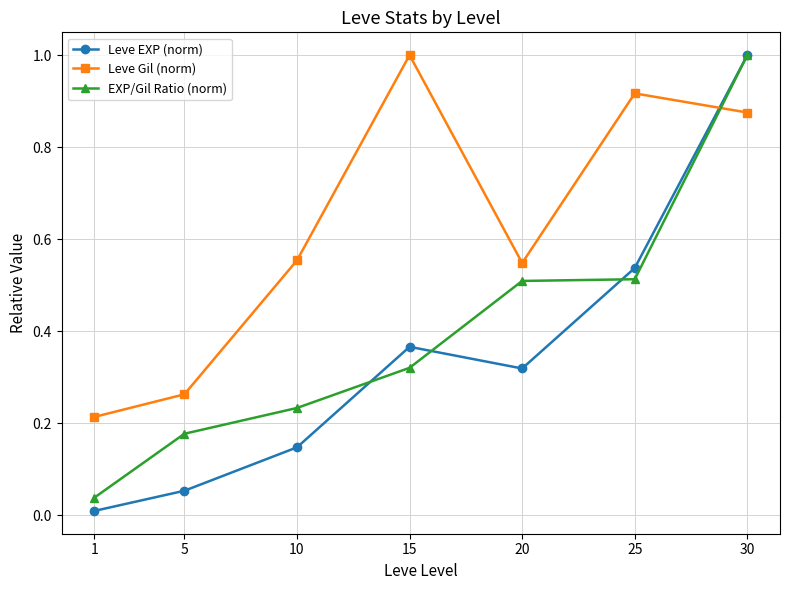

At which label is Leve EXP (norm) closest to 0?

1